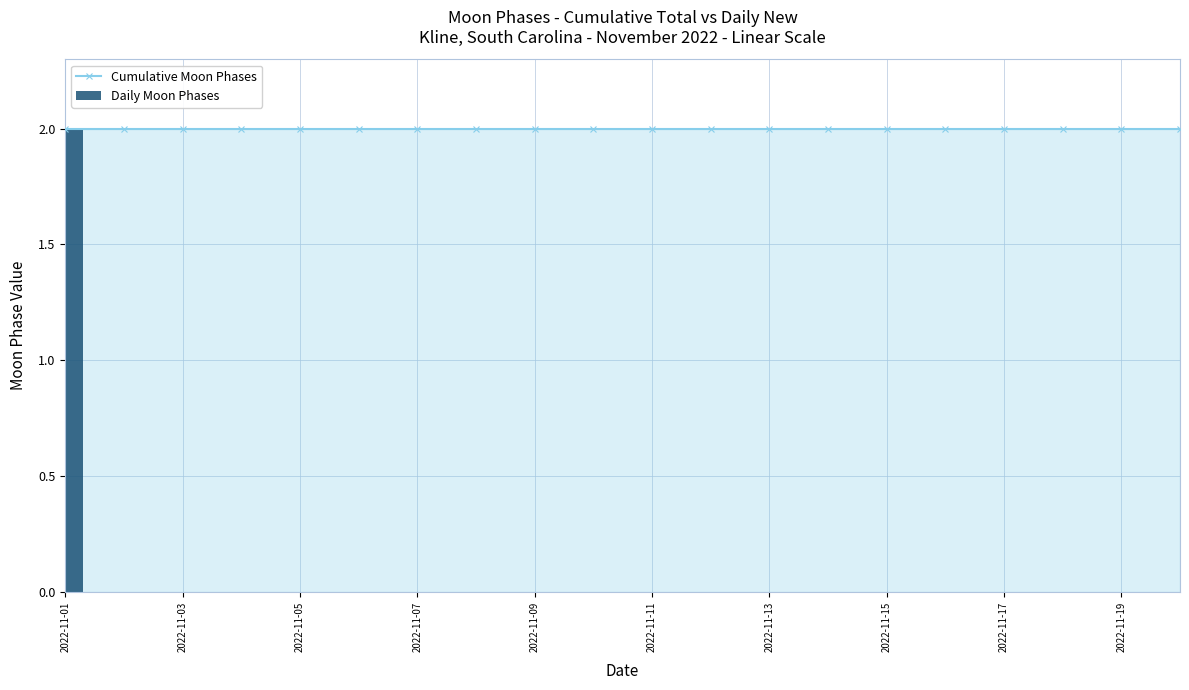

Between 2022-11-11 and 2022-11-01, which is larger?

2022-11-11